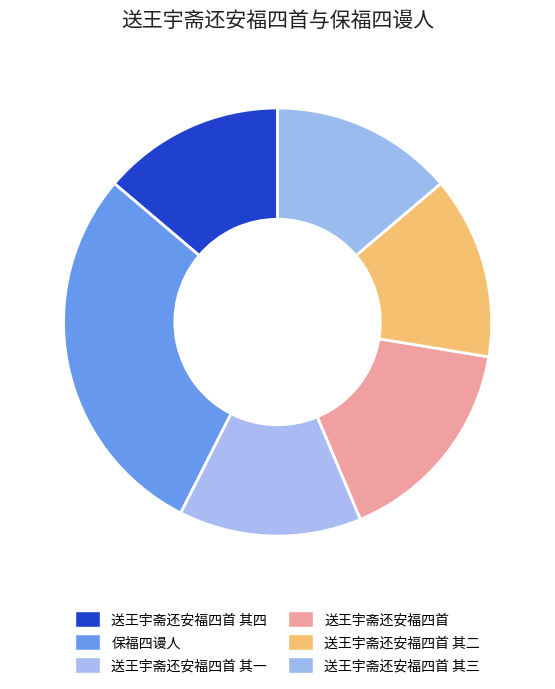

To the nearest percent, what is the difference between the largest and smallest slice percentages?

15%